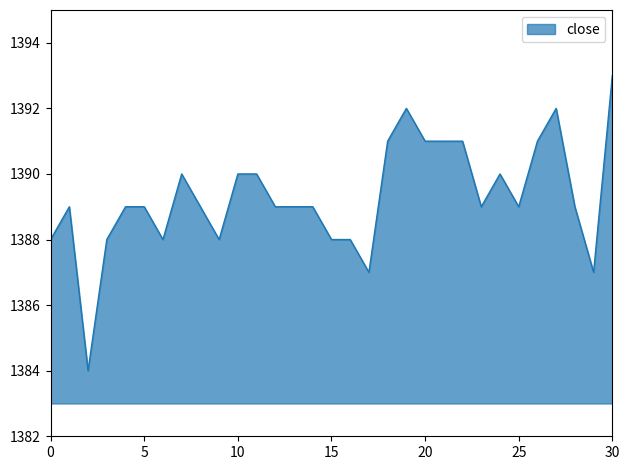

What is the greatest value displayed?

1393